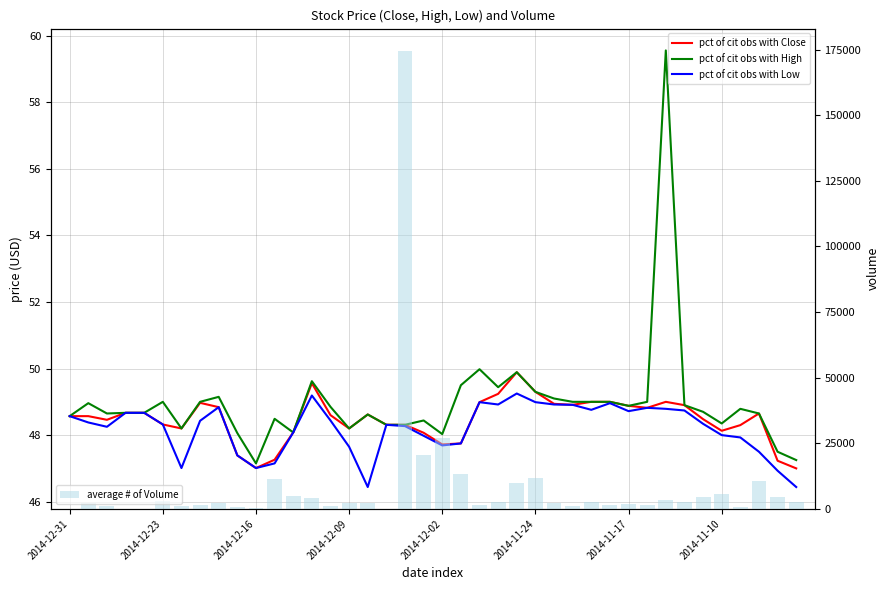

What are all the series names shown in the legend?

pct of cit obs with Close, pct of cit obs with High, pct of cit obs with Low, average # of Volume